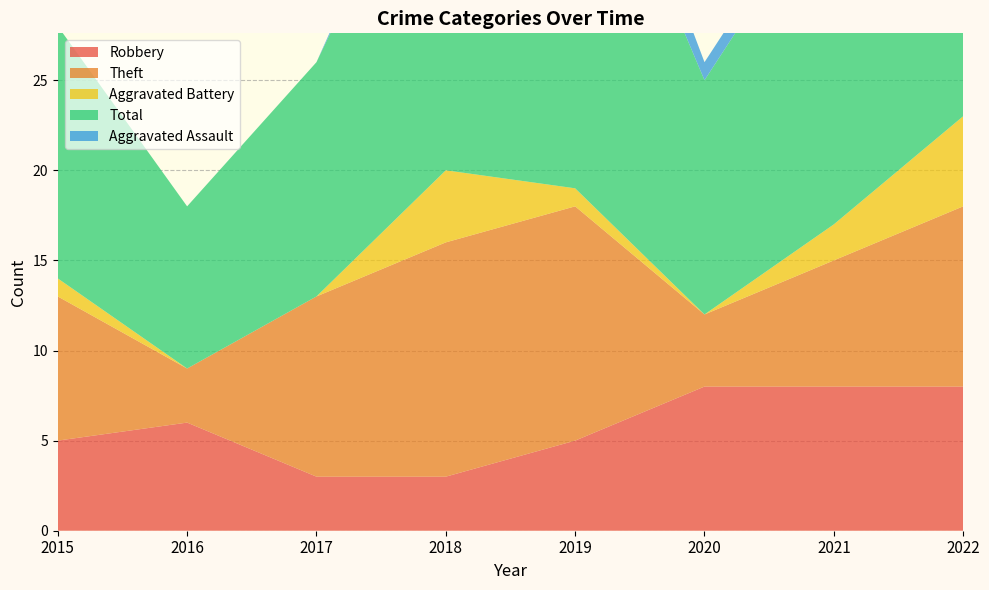

Reading left to right, transcribe all the data shown in this chart.

Robbery: 2015=5	2016=6	2017=3	2018=3	2019=5	2020=8	2021=8	2022=8
Theft: 2015=8	2016=3	2017=10	2018=13	2019=13	2020=4	2021=7	2022=10
Aggravated Battery: 2015=1	2016=0	2017=0	2018=4	2019=1	2020=0	2021=2	2022=5
Total: 2015=14	2016=9	2017=13	2018=21	2019=23	2020=13	2021=19	2022=24
Aggravated Assault: 2015=0	2016=0	2017=0	2018=1	2019=3	2020=1	2021=1	2022=0